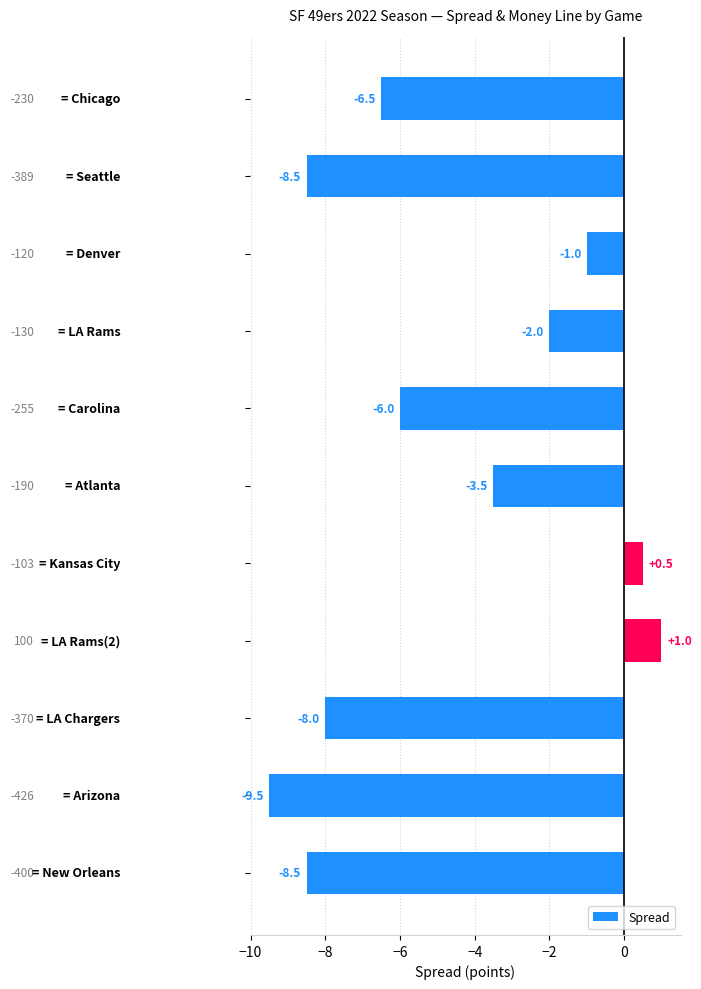

What is the smallest value displayed?

-9.5